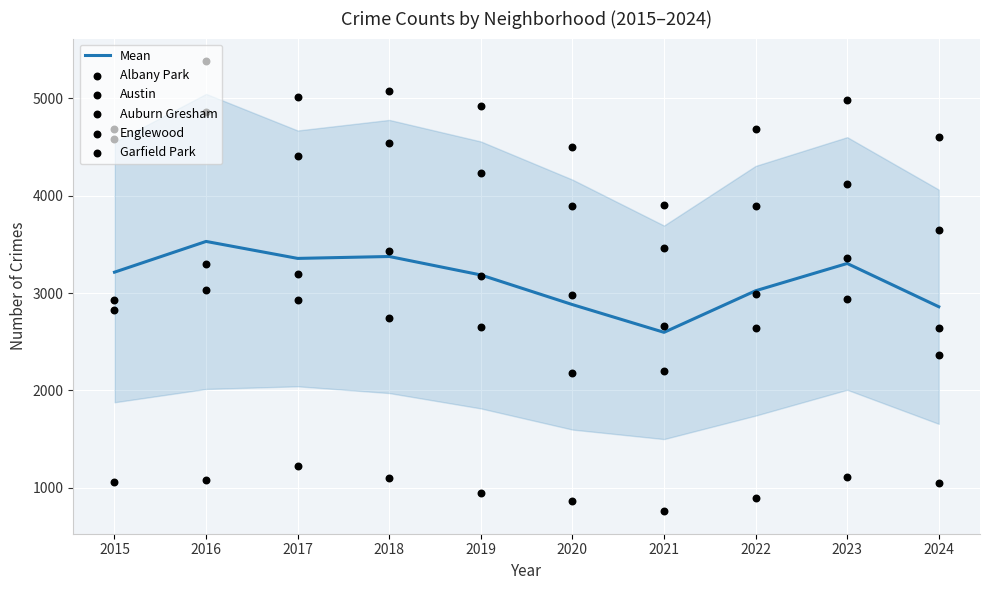

Which series has the widest spread of Y values?

Austin